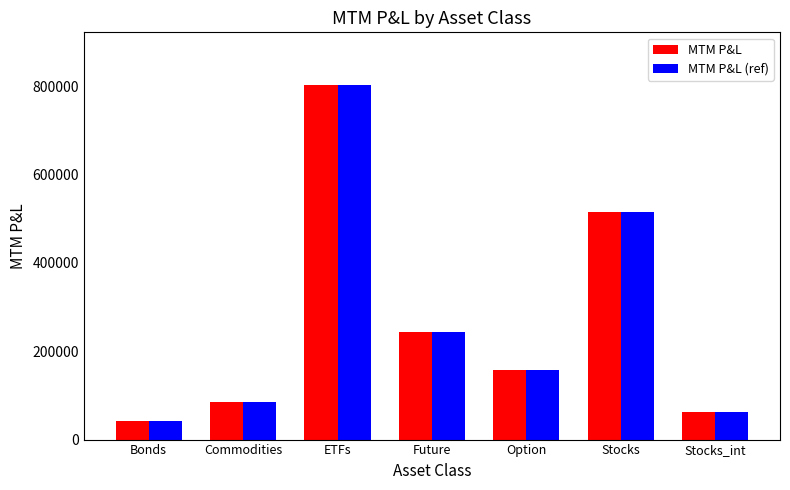

What is the average value of the MTM P&L (ref) series?

272376.1